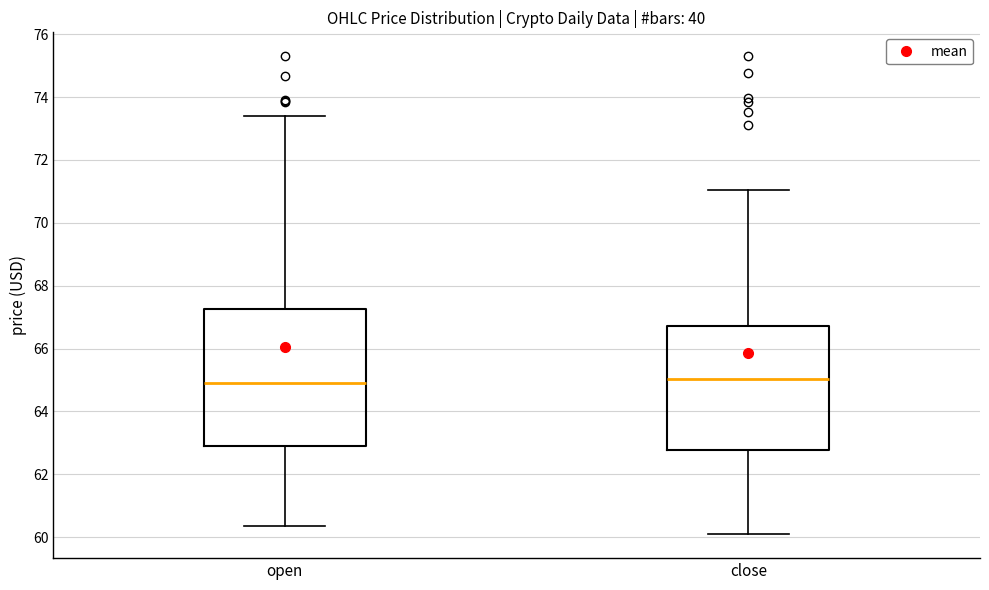

Reading left to right, read every box against the y-axis: the position of its median line, the range the box covers, and the ends of its whiskers. The values are not printed on the chart, so give them approximately, as read against the axis.

open: median 64.8, box 63.0 to 67.2, whiskers 60.4 to 73.4
close: median 65.0, box 62.8 to 66.8, whiskers 60.0 to 71.0